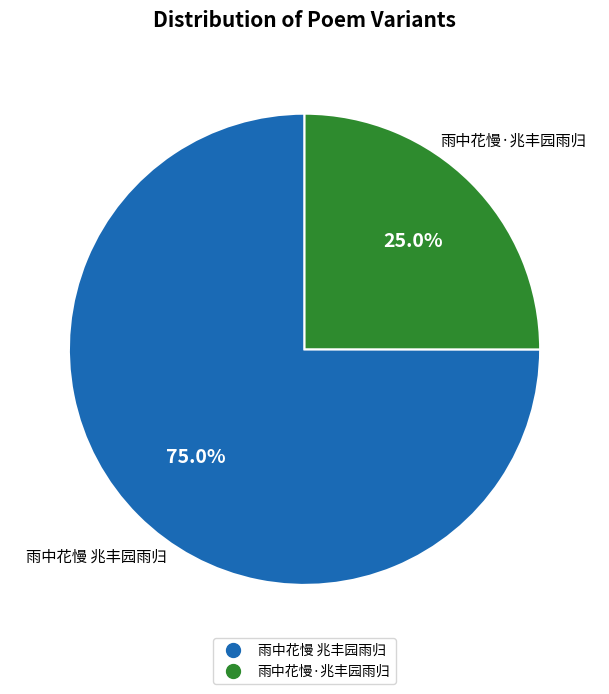

Rank the categories by value from highest to lowest.

雨中花慢 兆丰园雨归, 雨中花慢·兆丰园雨归